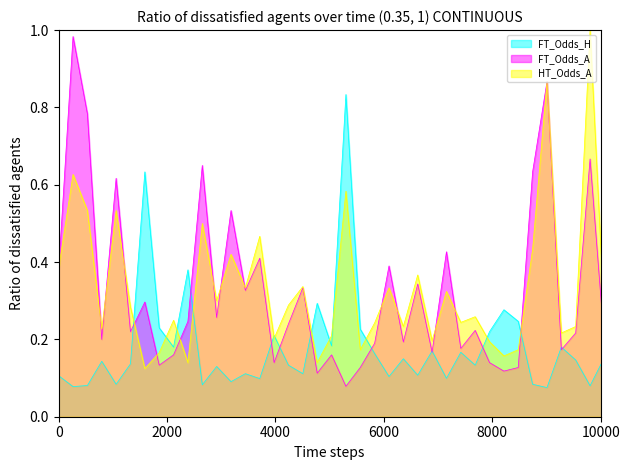

What is the value of the FT_Odds_A point at the 13th from the left?

0.5